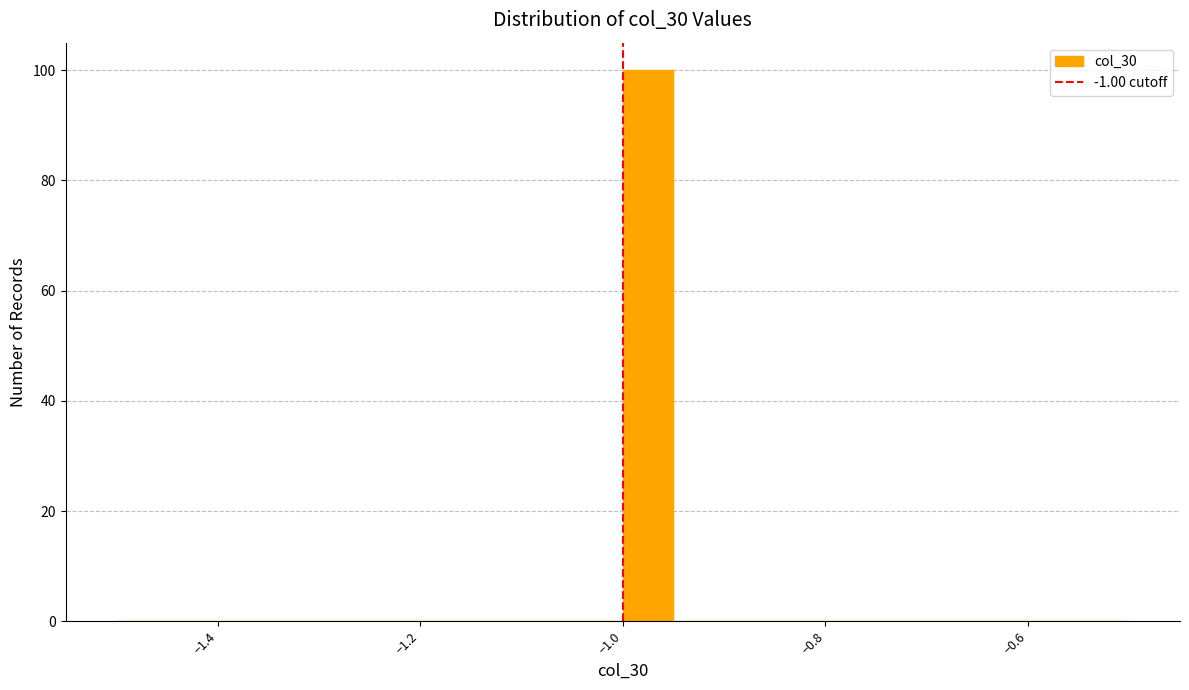

Read against the x-axis, roughly where is the centre of the tallest bar?

-0.98